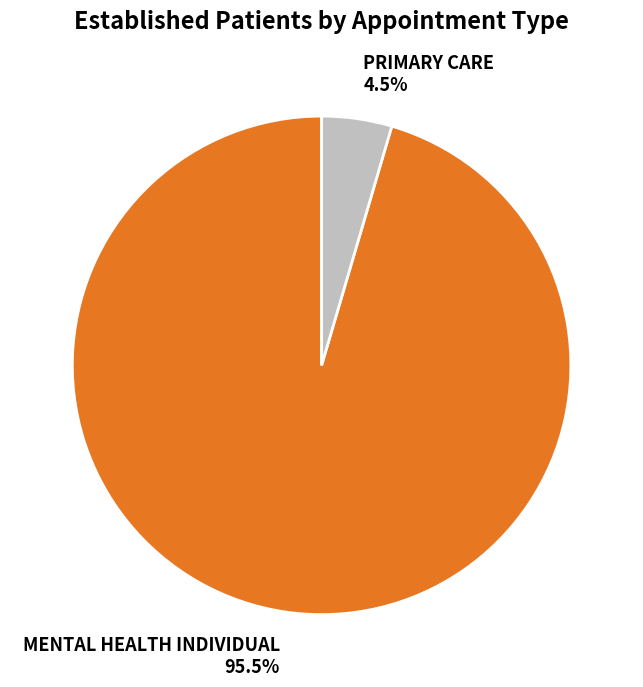

What percentage is NOT represented by MENTAL HEALTH INDIVIDUAL?

4.5%